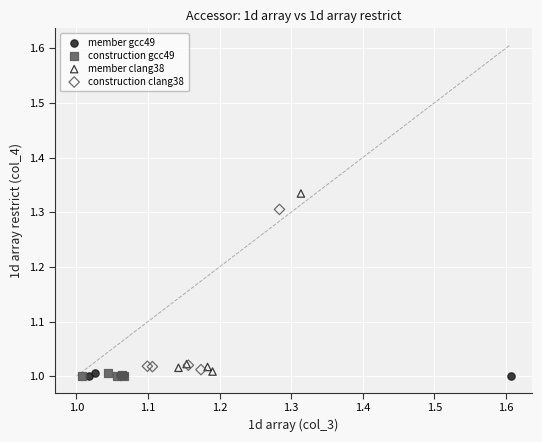

Which series reaches the maximum Y coordinate?

member clang38